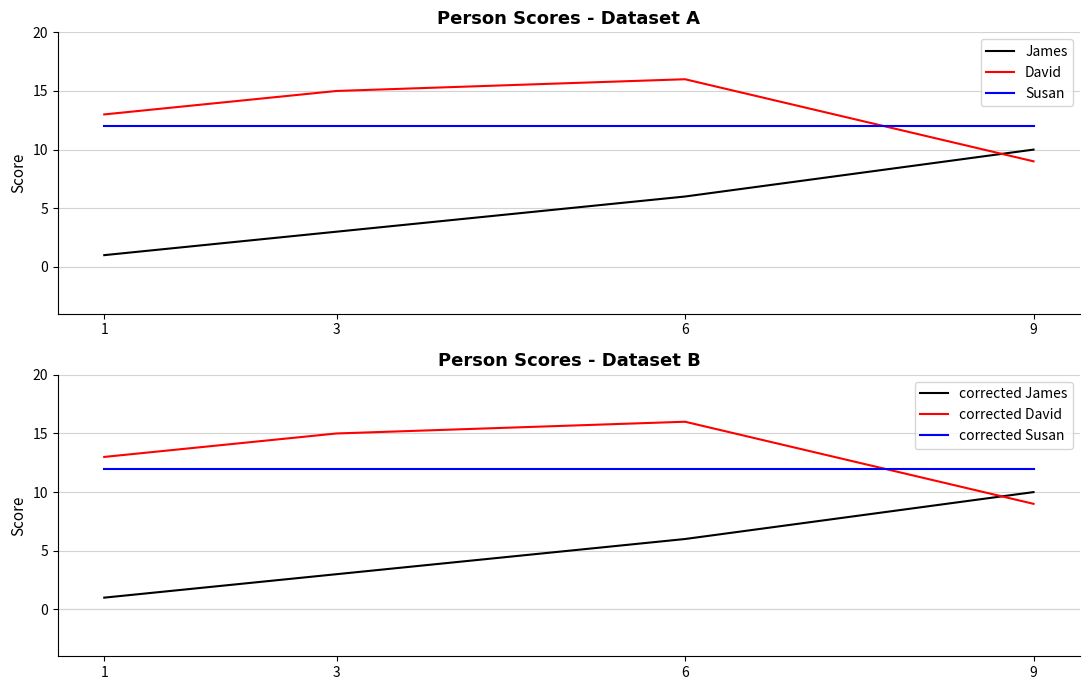

How many lines are shown in the chart?

6